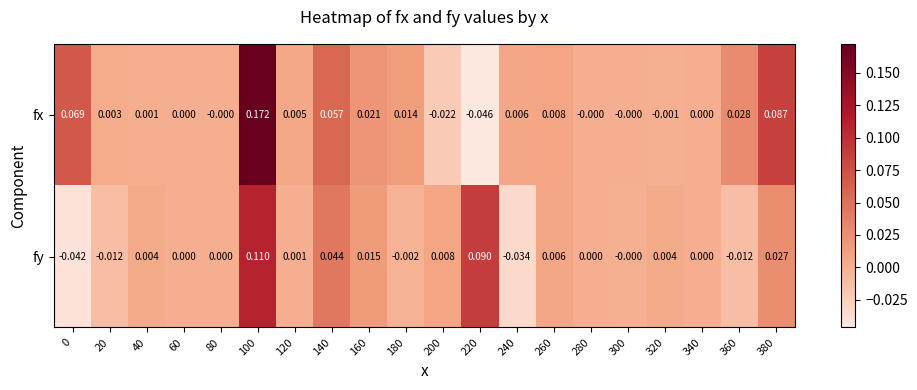

How many data points in fy are less than 0?

5